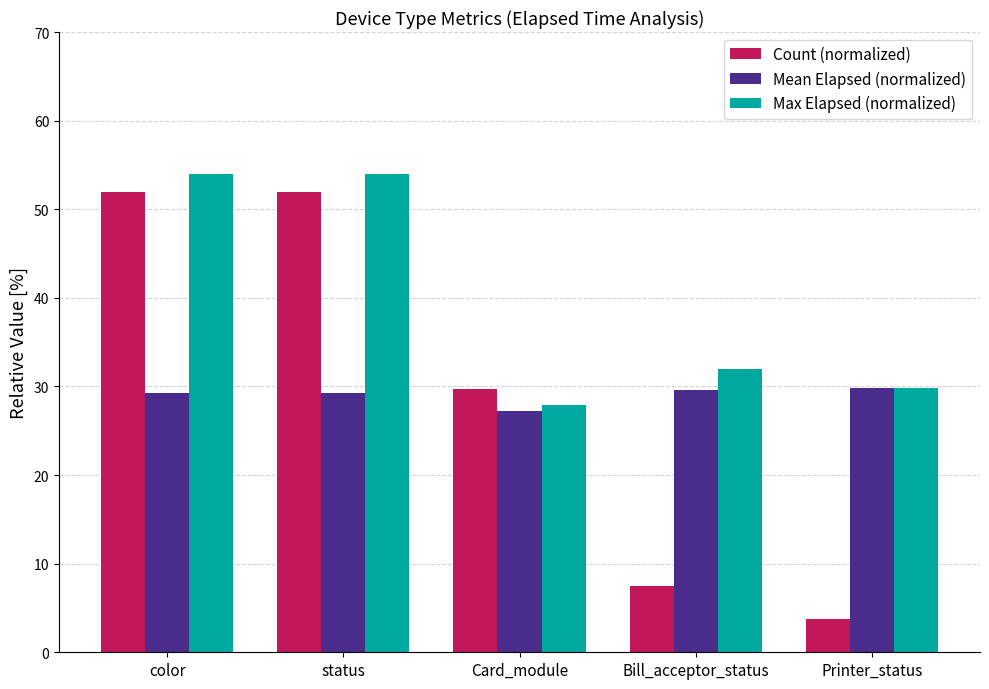

What is the minimum value shown in the chart?

3.7